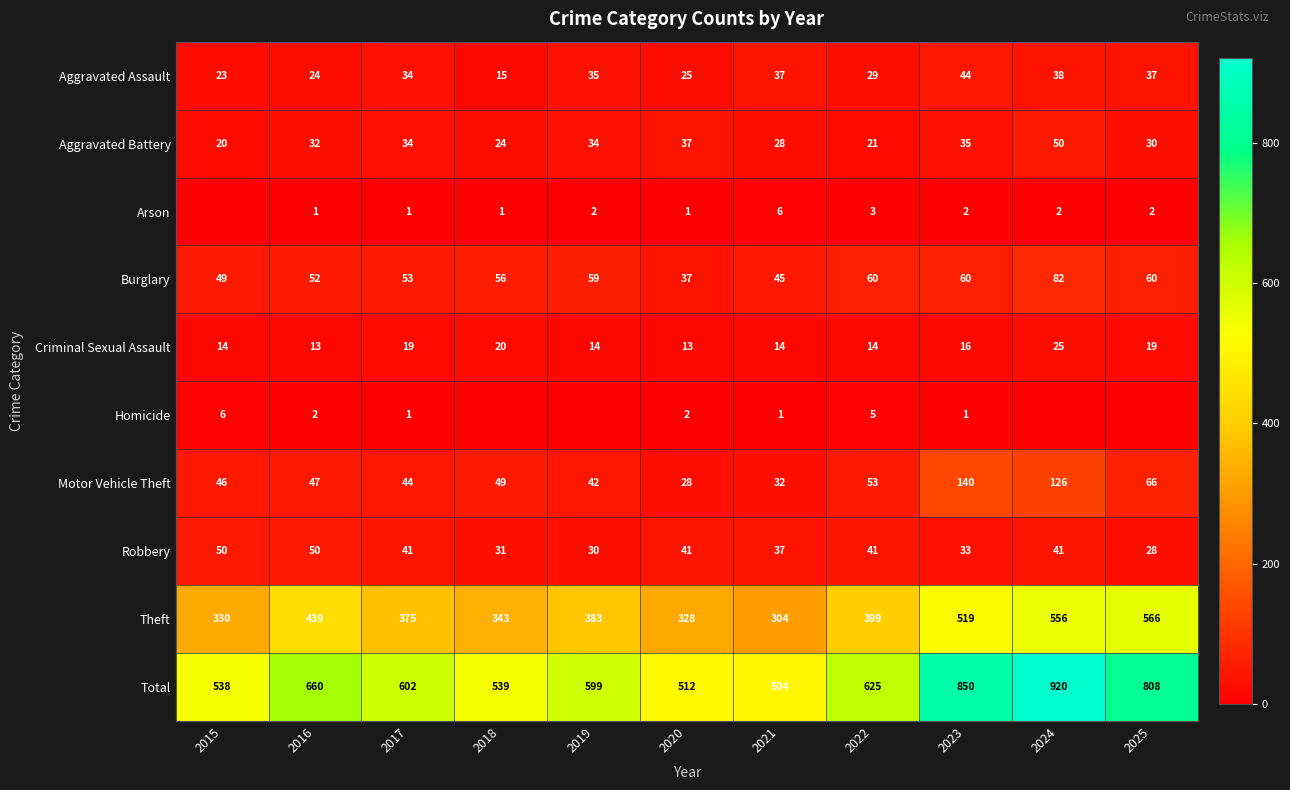

What is the difference between the Criminal Sexual Assault values at 2019 and 2018?

6